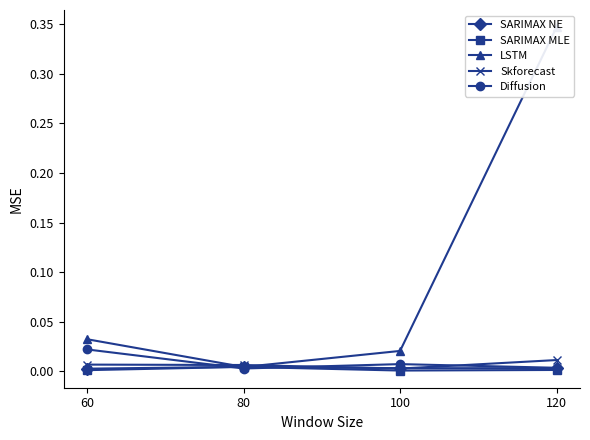

Which series ends up on top after the final intersection of SARIMAX NE and LSTM?

LSTM